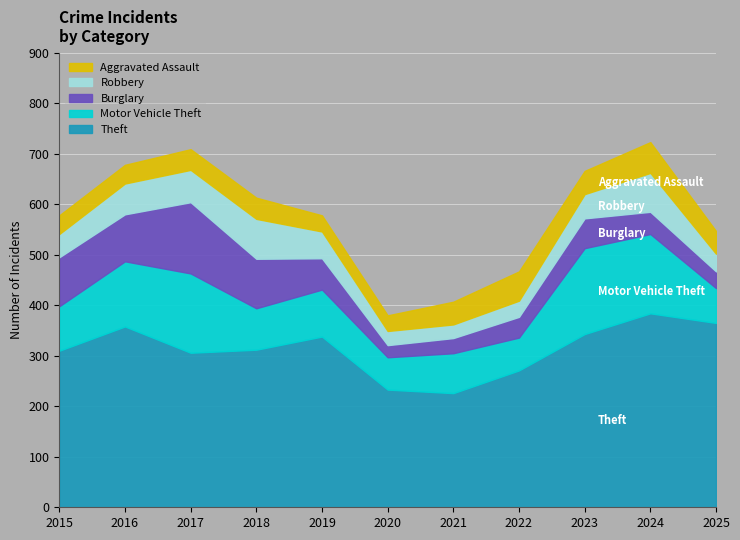

Reading left to right, extract all data points from this chart.

Theft: 310	358	306	312	338	233	226	271	343	384	365
Motor Vehicle Theft: 88	129	157	82	93	64	79	65	170	157	69
Burglary: 97	93	141	98	62	24	30	41	59	44	33
Robbery: 46	61	64	79	53	28	27	32	48	77	35
Aggravated Assault: 37	37	41	42	32	31	45	58	46	61	45